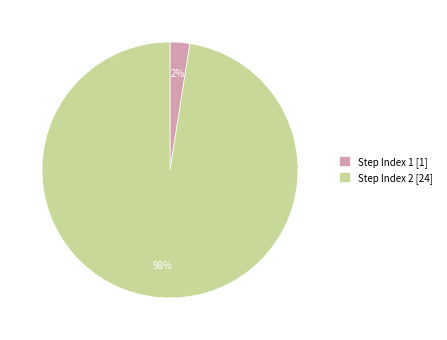

Which slice represents more than half of the pie?

Step Index 2 [24]